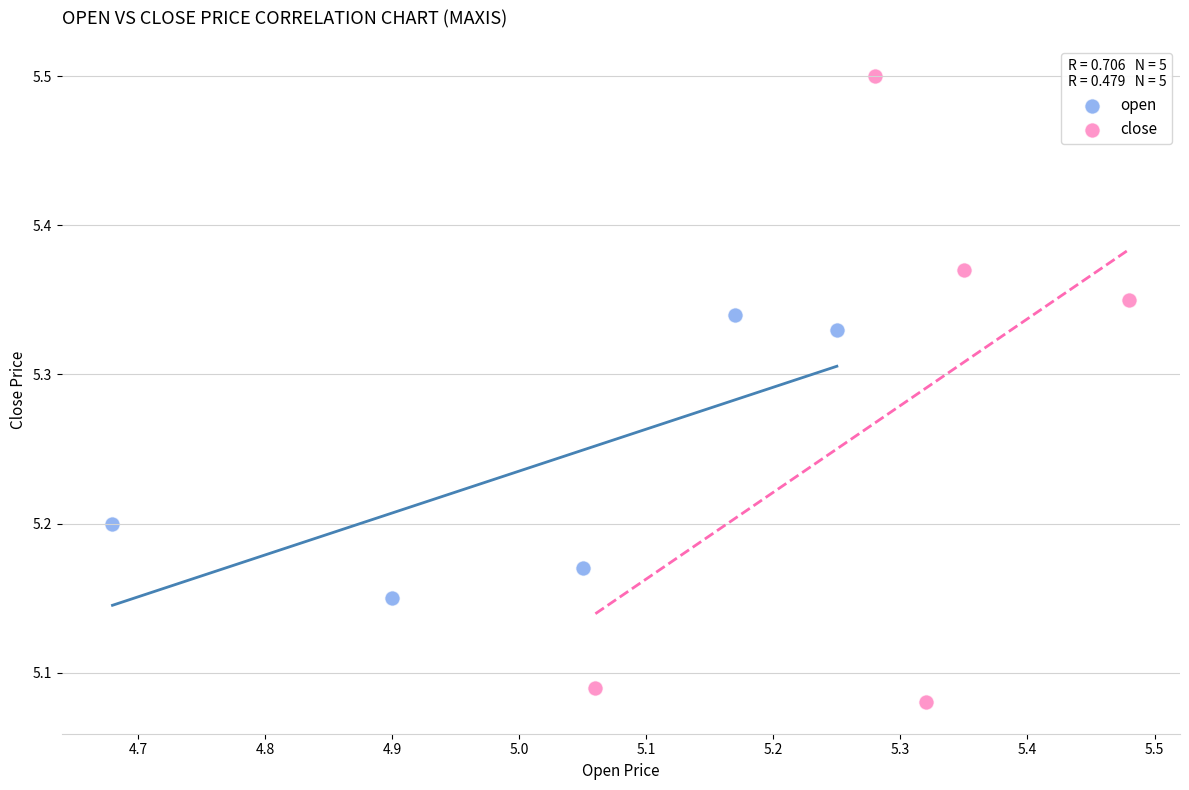

Which series has the widest spread of Y values?

close